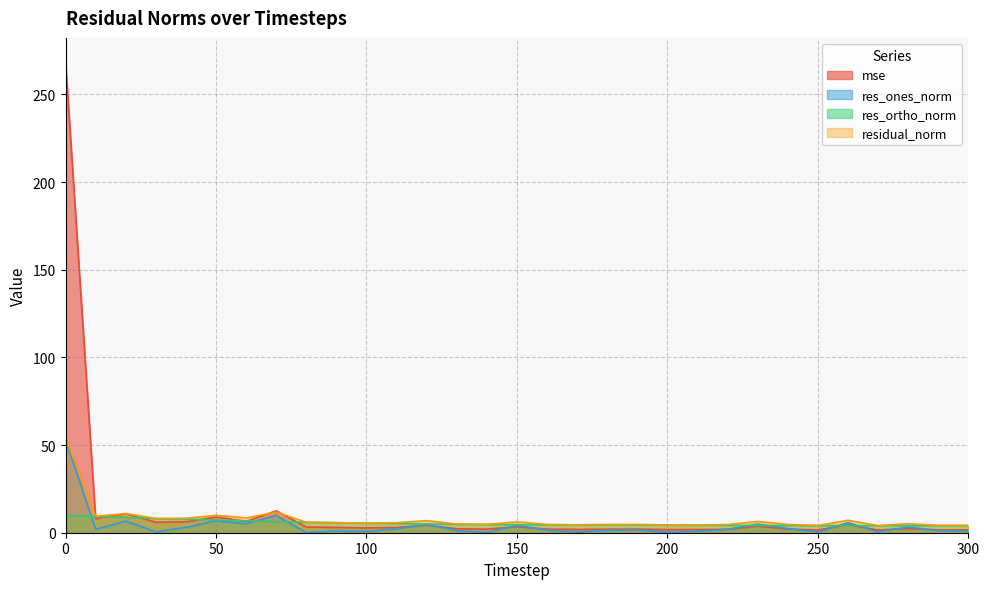

What is the difference between the residual_norm values at 270 and 190?

0.7